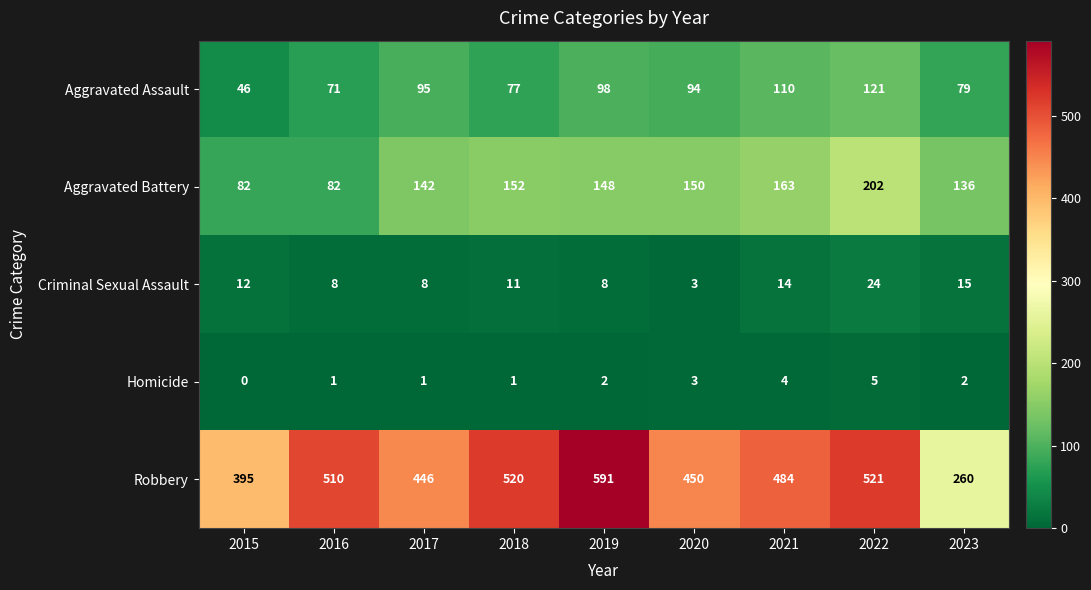

What is the difference between the maximum and minimum values in the Aggravated Battery series?

120